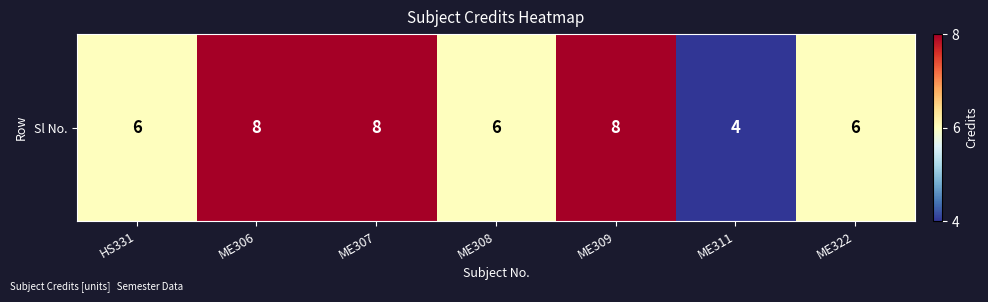

What is the ratio of the value at ME322 to the value at ME311?

1.5